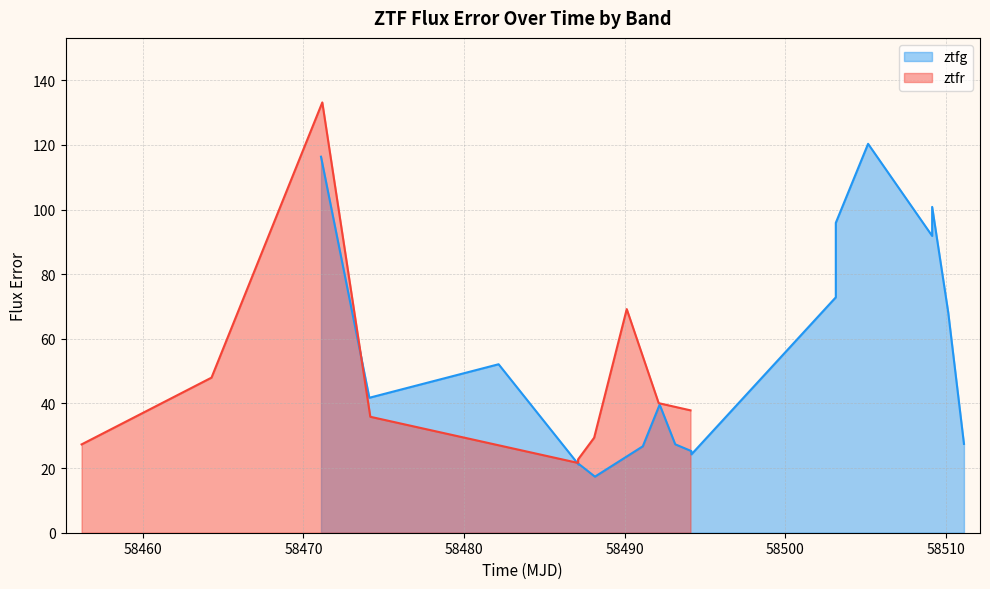

How many interior local peaks (higher than both neighbors) does the data have?

2